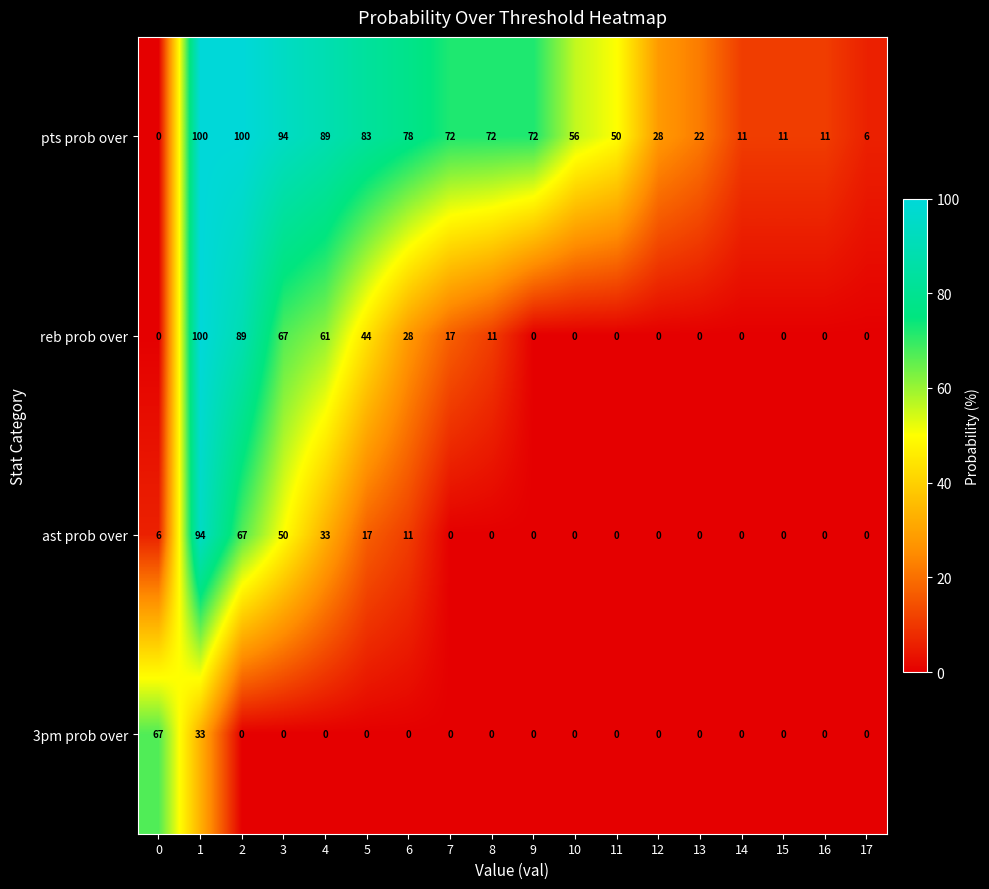

How many reb prob over values are between 0 and 44?

14